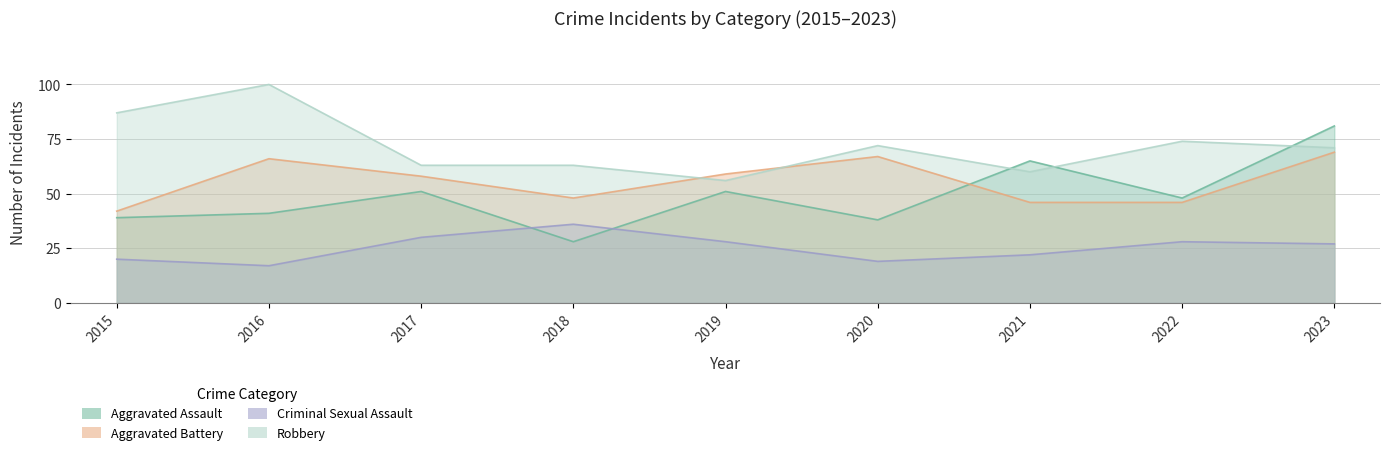

Between 2016 and 2018, which series saw the biggest shift?

Robbery